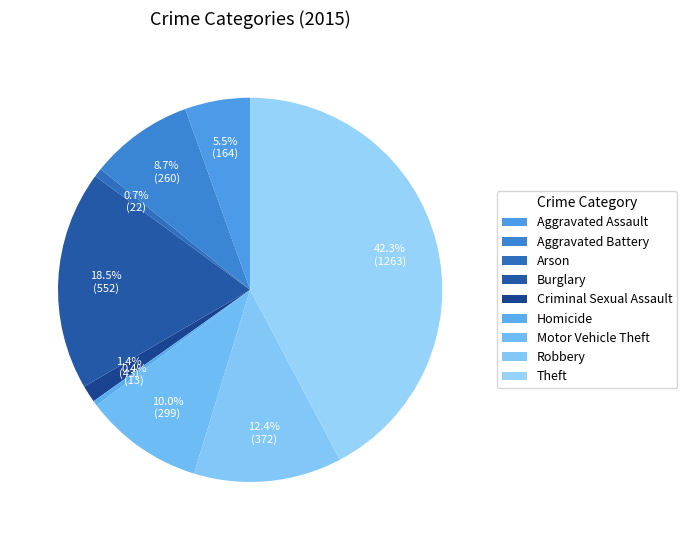

How many slices are in this pie chart?

9